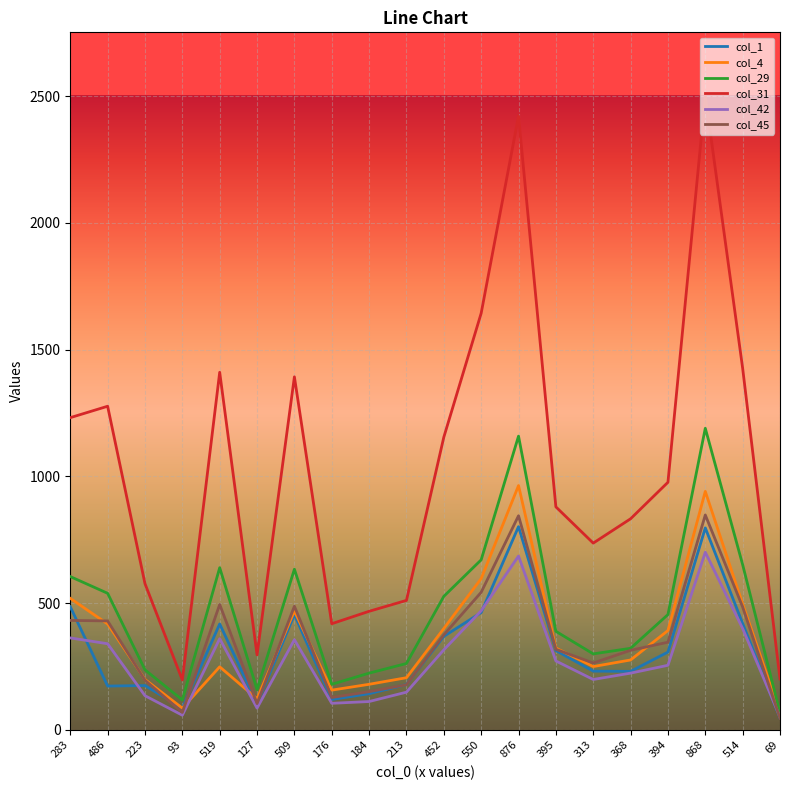

What is the sum of the col_31 values at 486 and 519?

2688